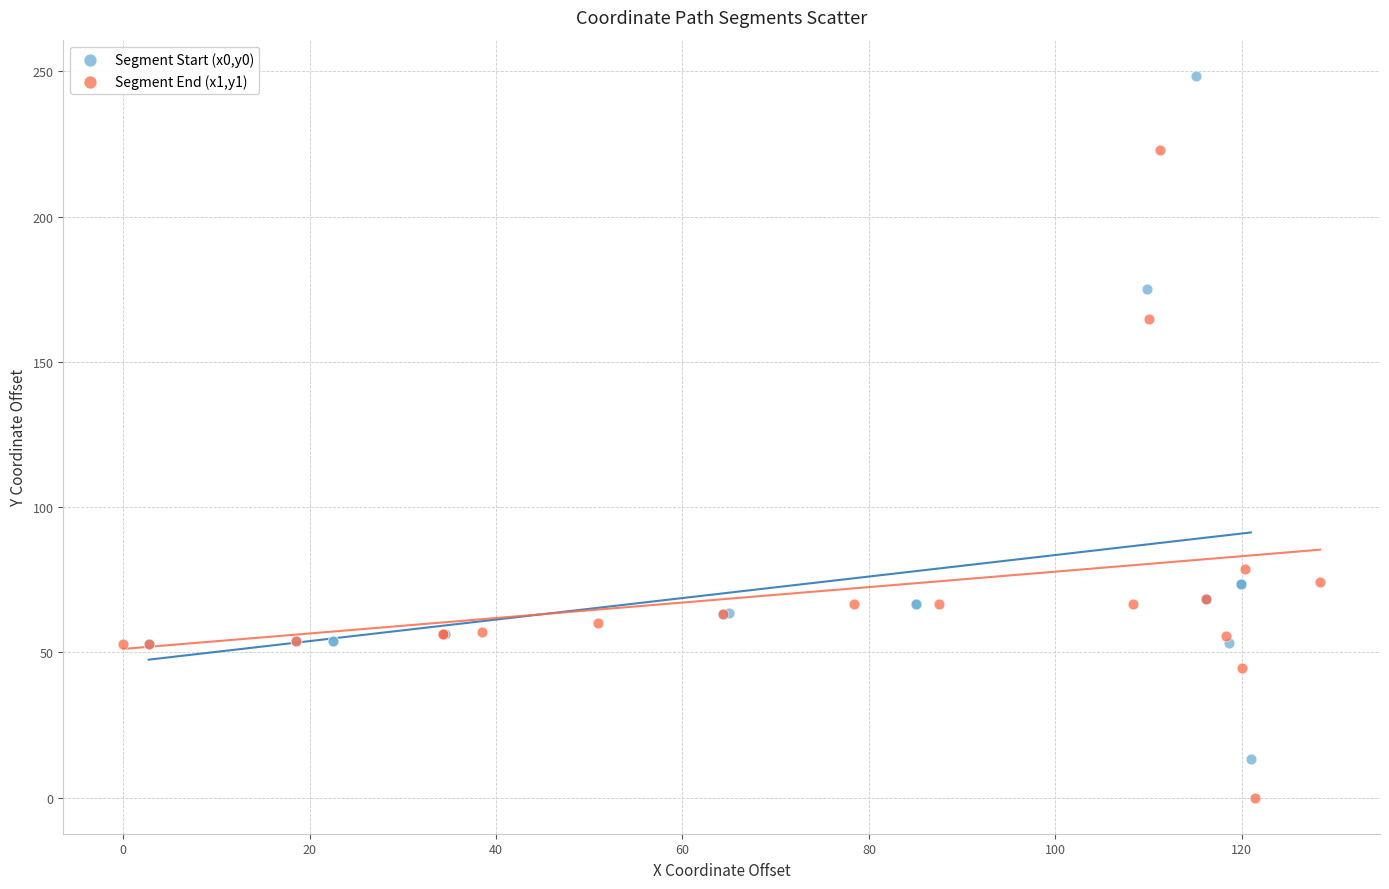

Which series contains the lowest Y value?

Segment End (x1,y1)